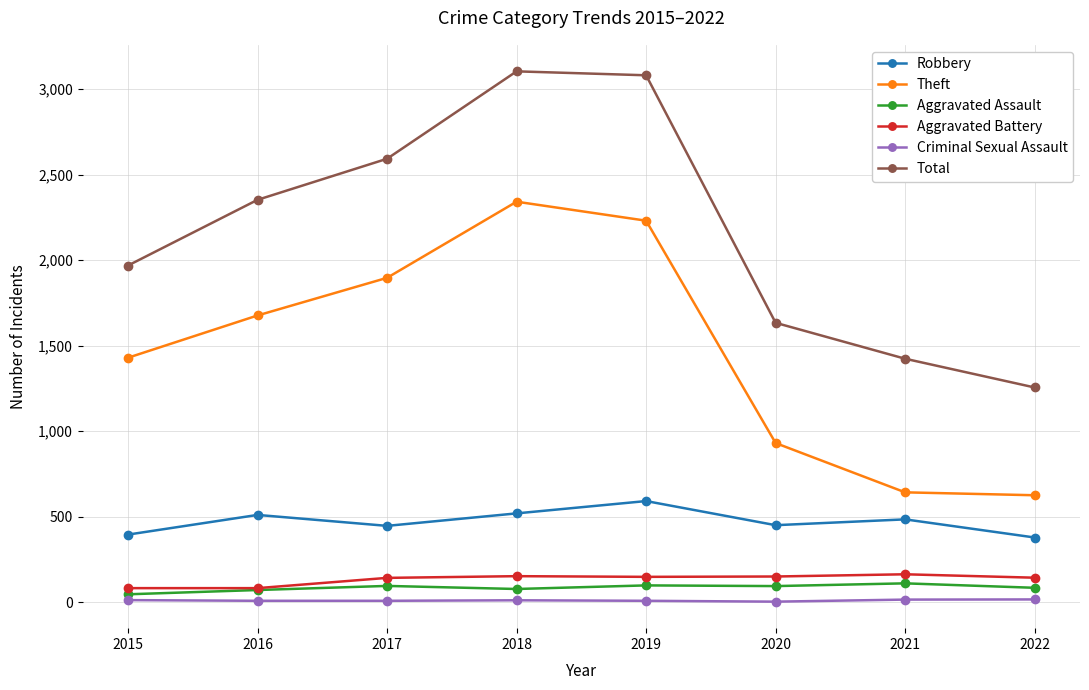

The Robbery series shows 484 at 2021. True or false?

True